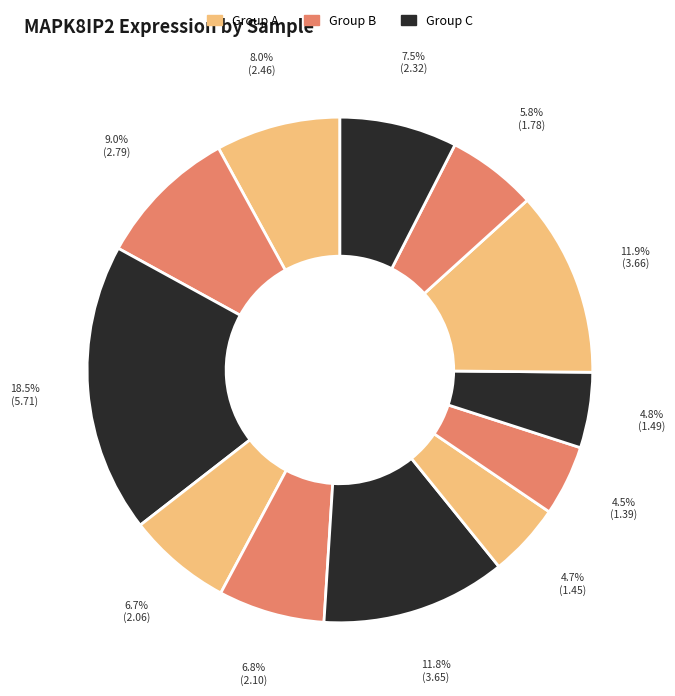

How many slices are in this pie chart?

12